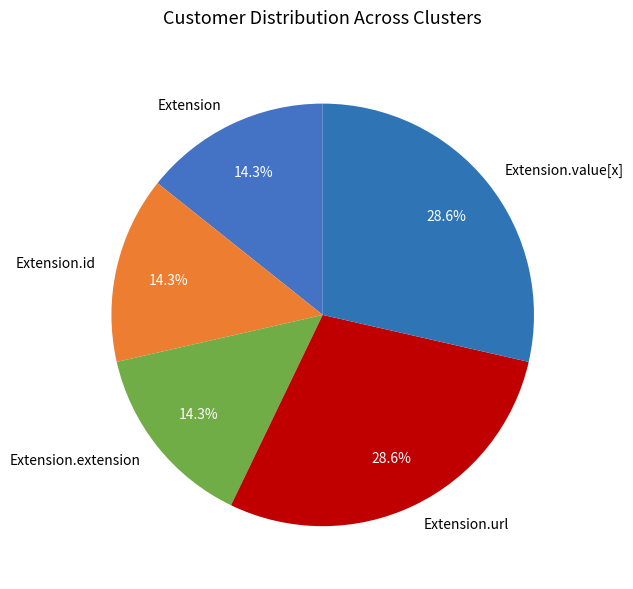

To the nearest percent, what portion does Extension.value[x] represent?

29%